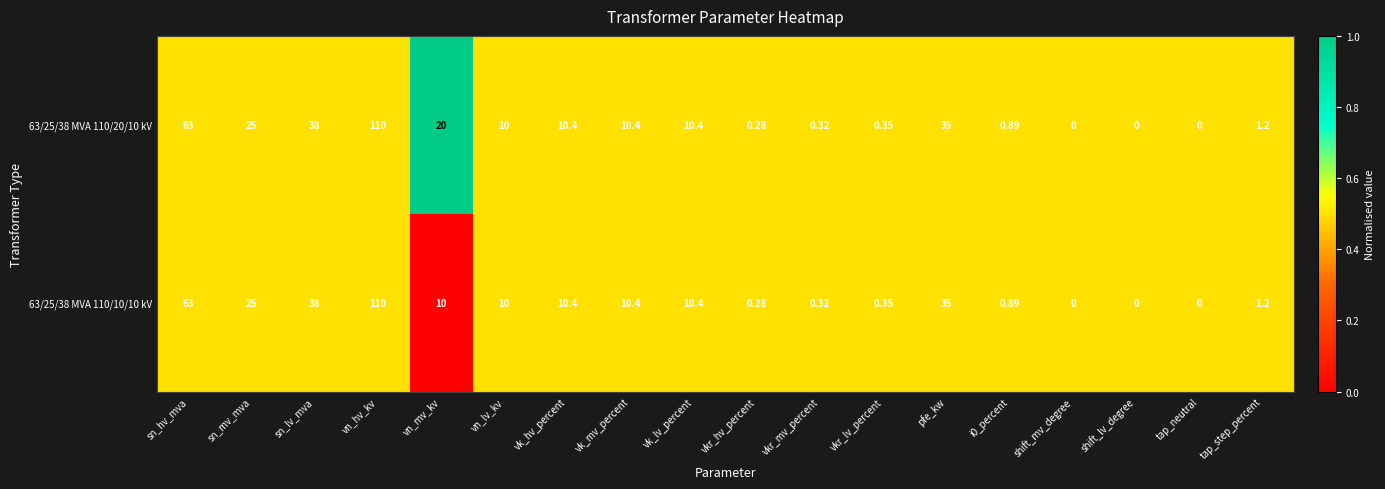

At which label does 63/25/38 MVA 110/20/10 kV reach its peak?

vn_hv_kv